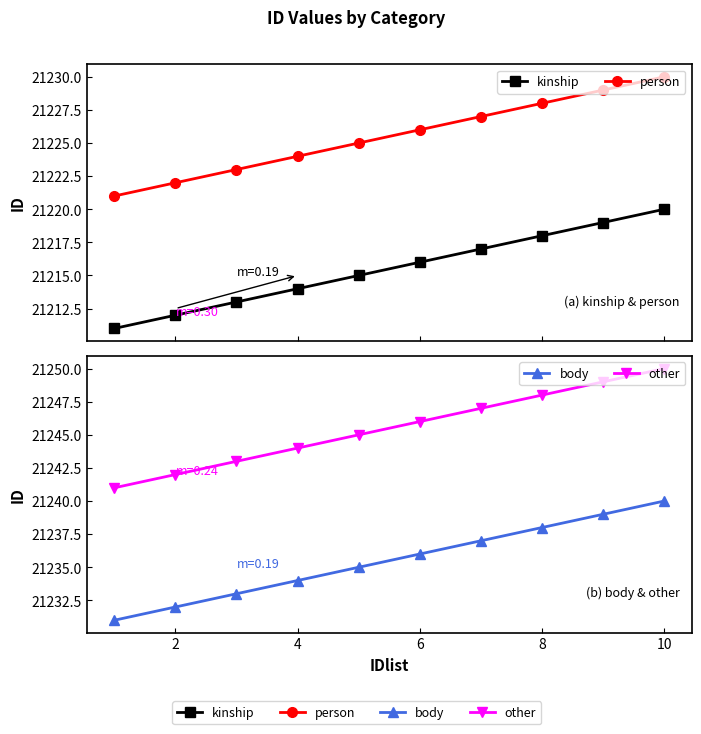

What is the average value of the body series?

21236